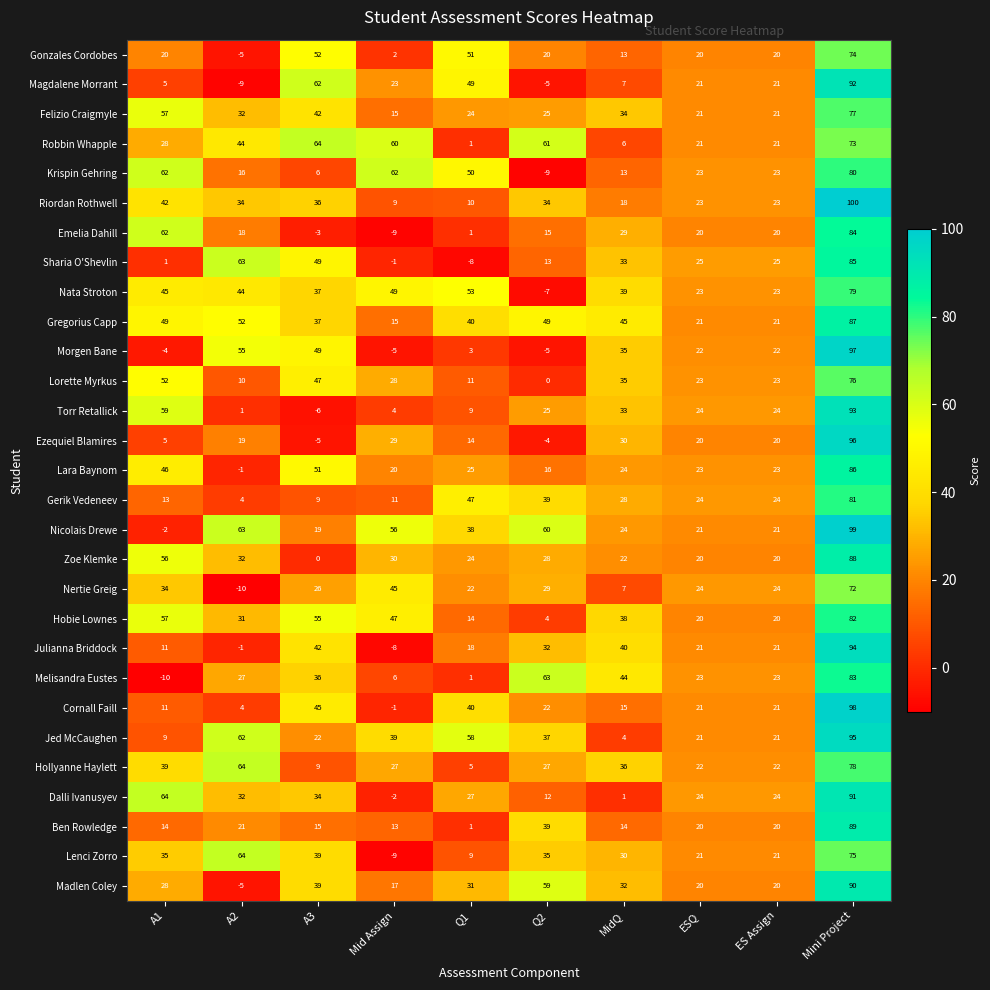

What is the smallest value displayed?

-10